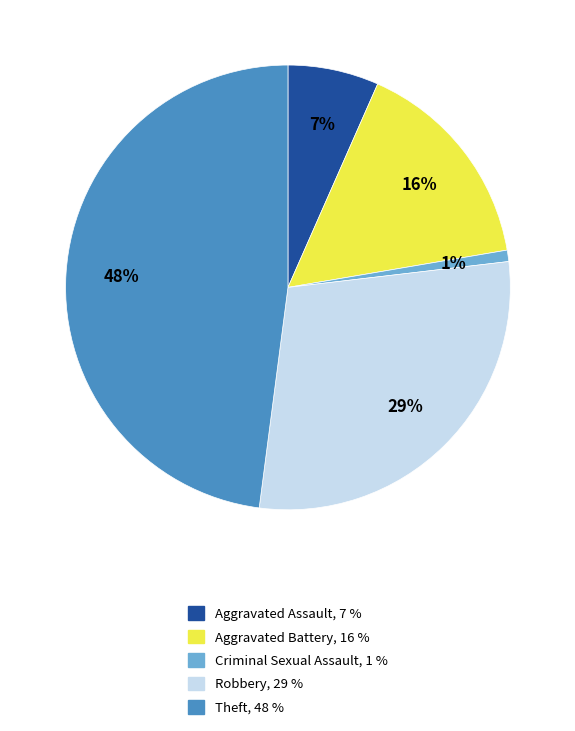

Is there any slice that represents more than half of the pie?

No